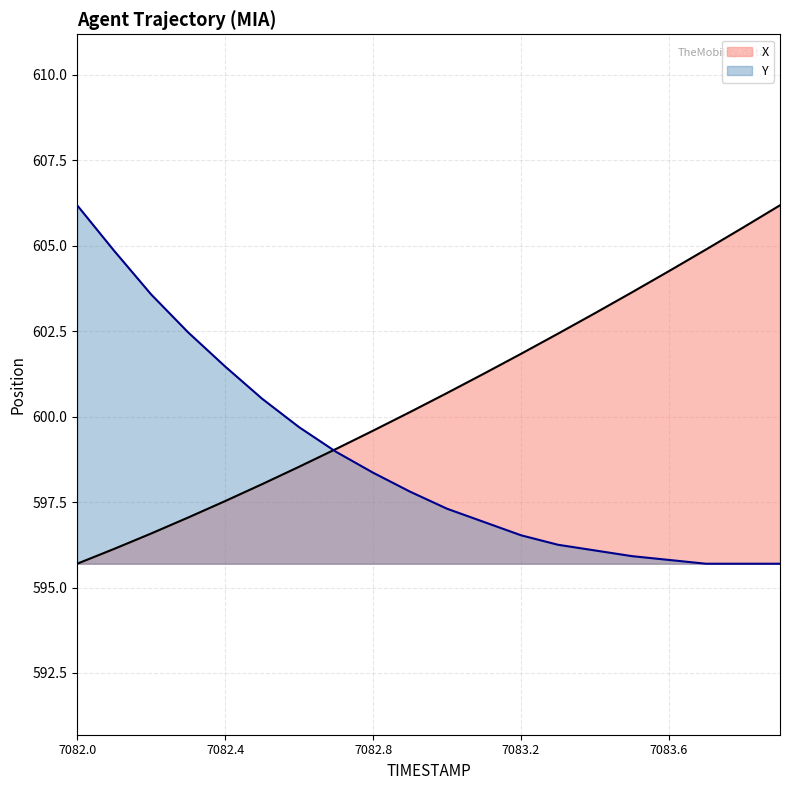

Is the value of X at 7083.1 greater than the value of Y at 7083.4?

Yes